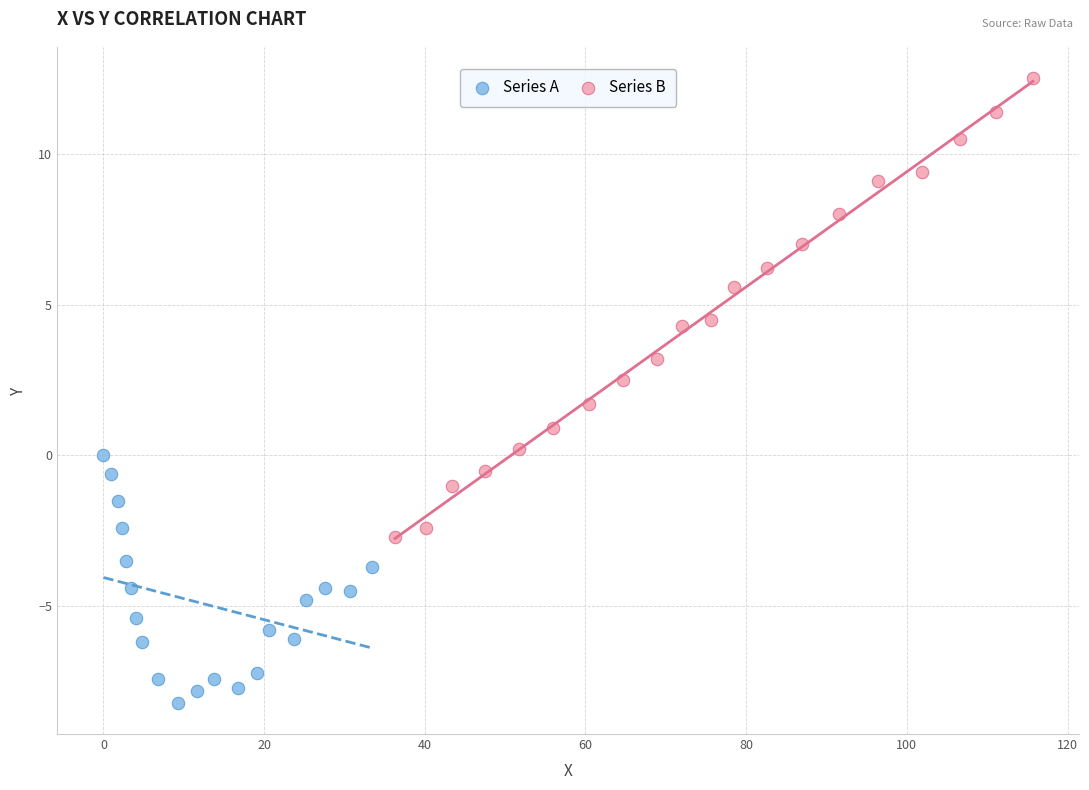

Which series contains the highest Y value?

Series B